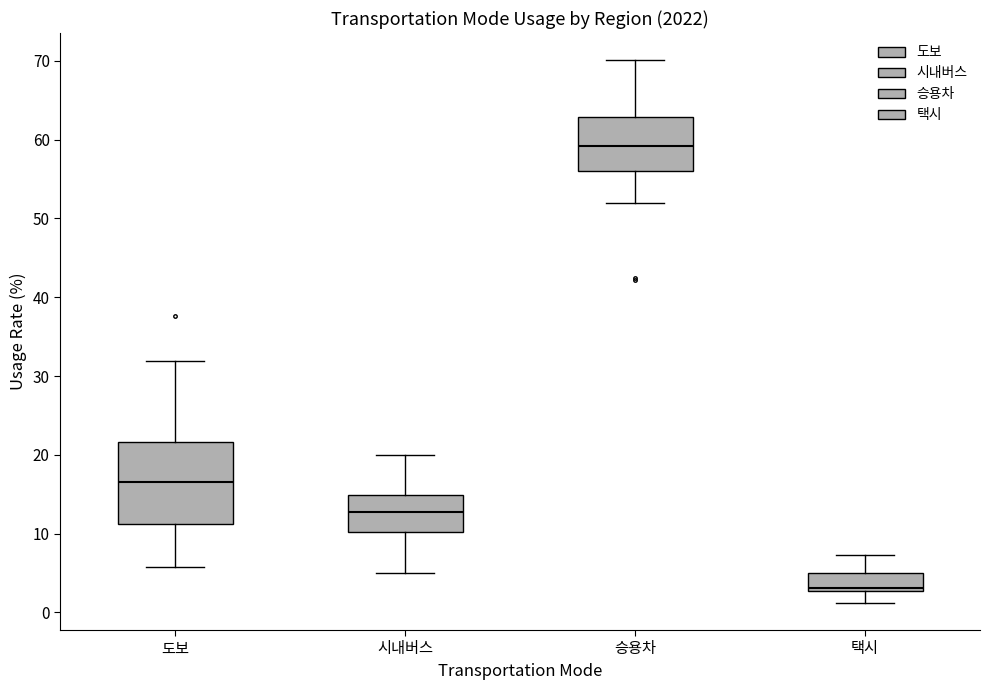

Which box's median line is the highest?

승용차